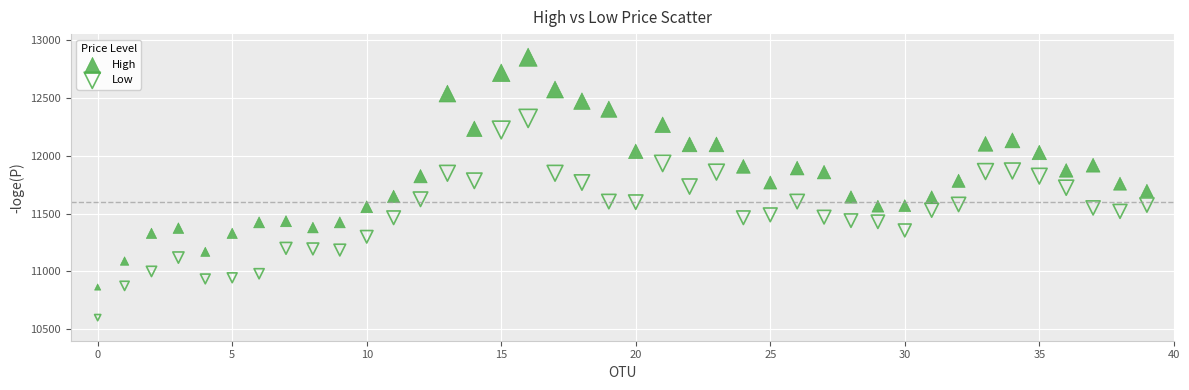

Which series has the widest spread of Y values?

High